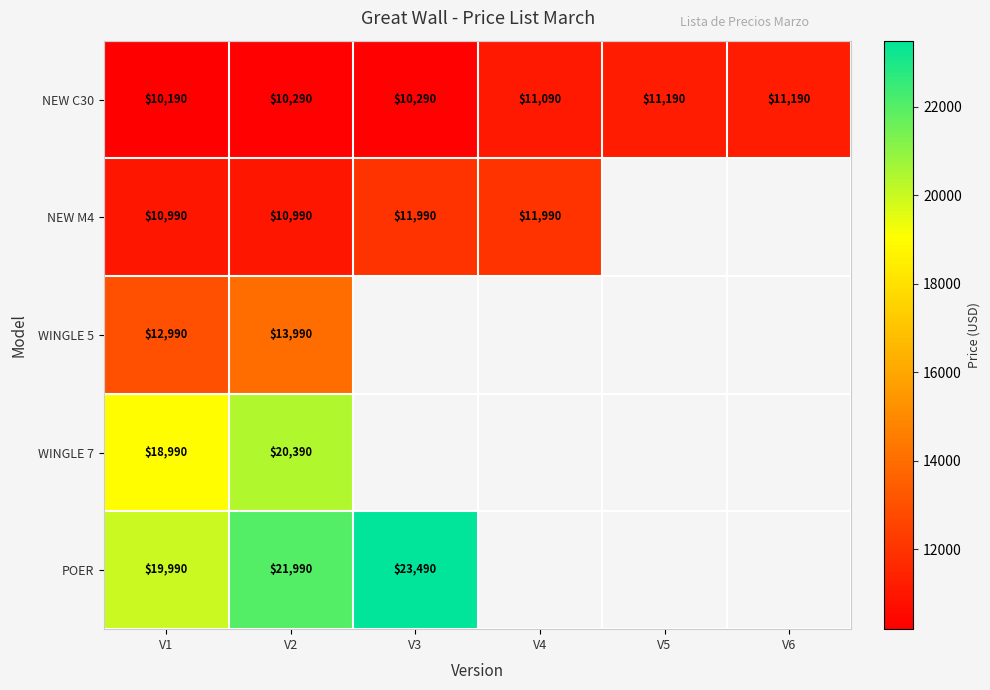

True or false: NEW C30 has a value of 15820 at V1.

False